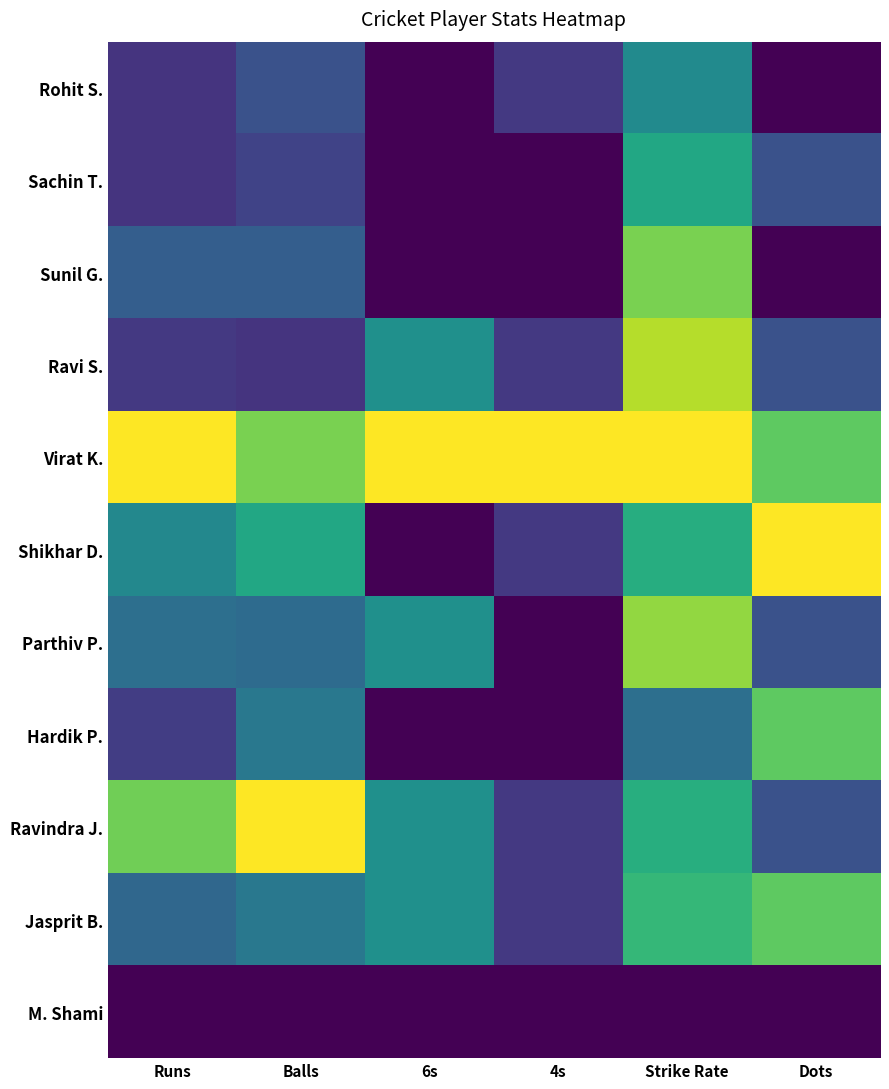

How many categories are shown in the chart?

6